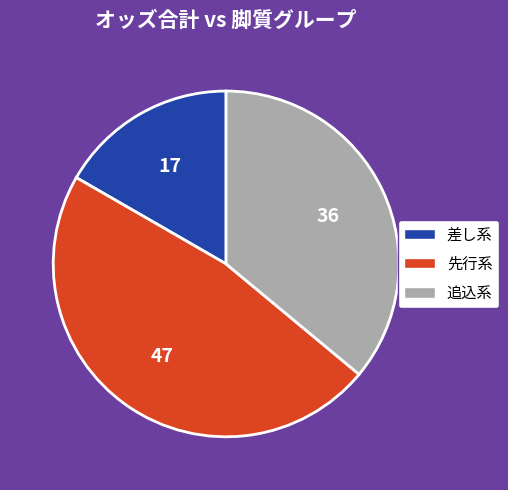

Is there a majority slice in this chart?

No